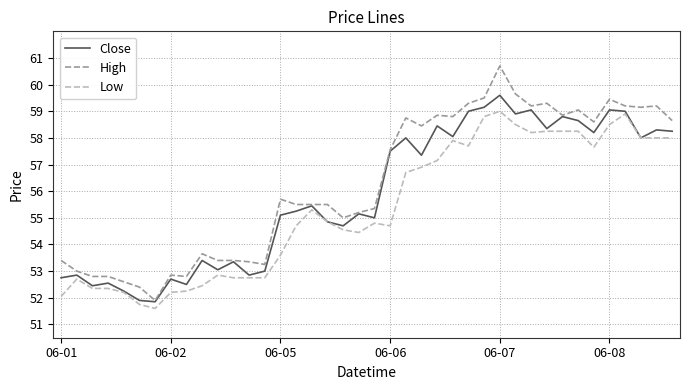

What are all the series names shown in the legend?

Close, High, Low